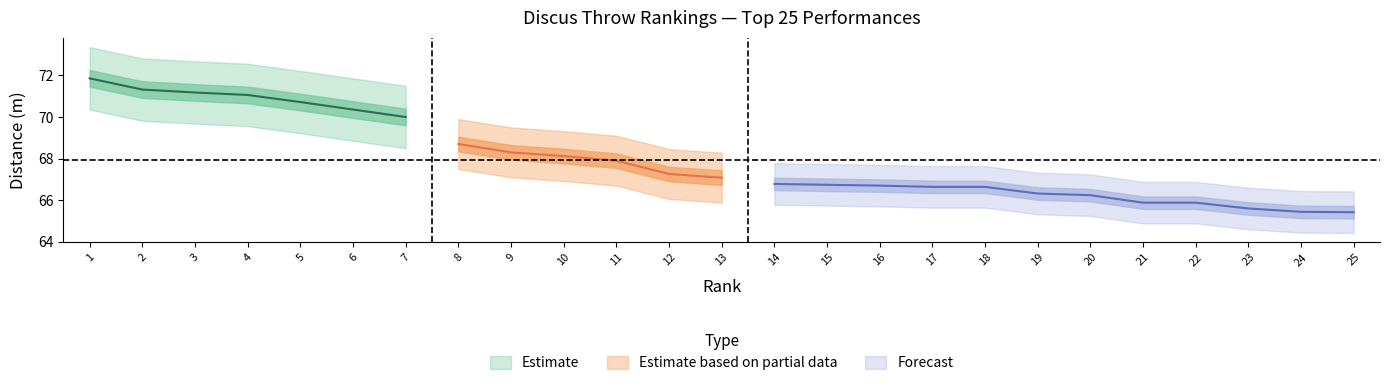

True or false: Place and Distance (m) intersect in this chart.

False